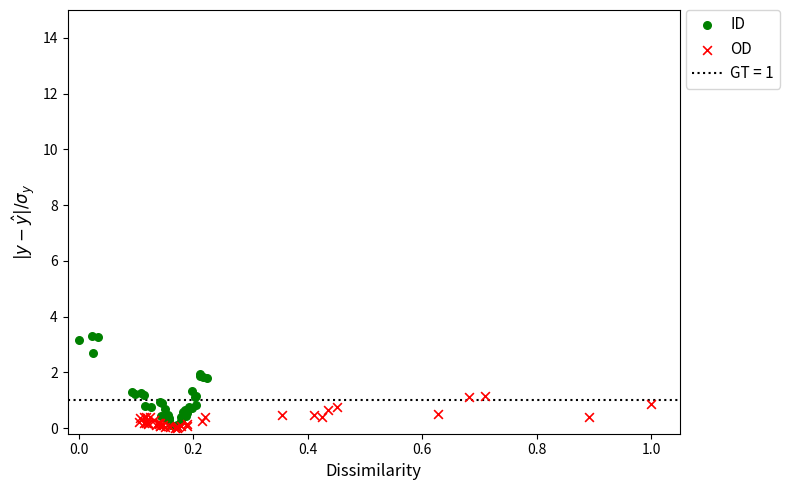

Which series has the widest spread of Y values?

ID